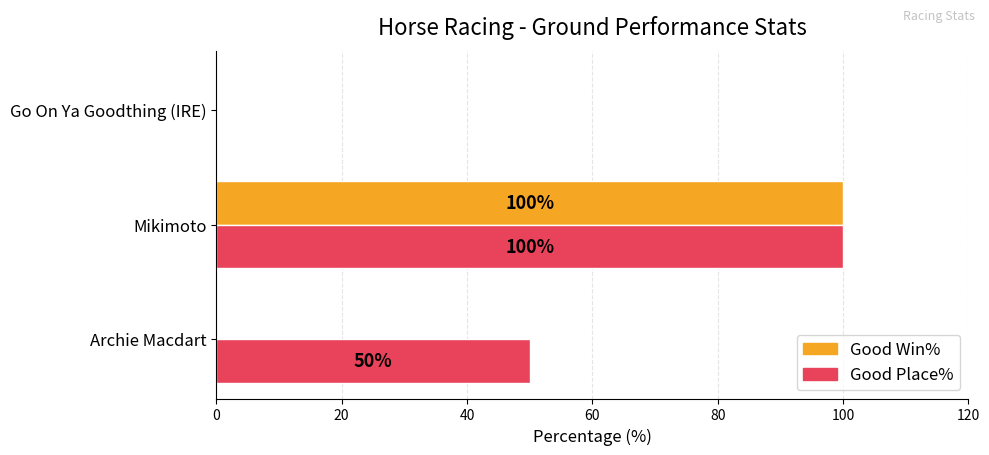

The Good Place% series shows 35 at Archie Macdart. True or false?

False